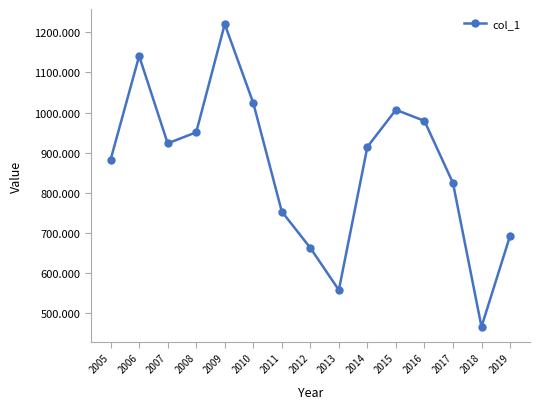

List the labels in order of value, largest first.

2009, 2006, 2010, 2015, 2016, 2008, 2007, 2014, 2005, 2017, 2011, 2019, 2012, 2013, 2018